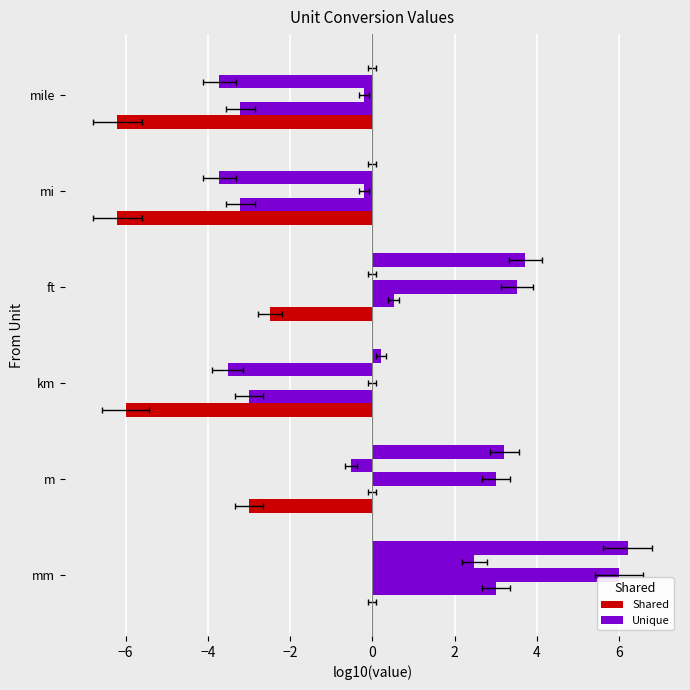

How many data points does each series have?

6